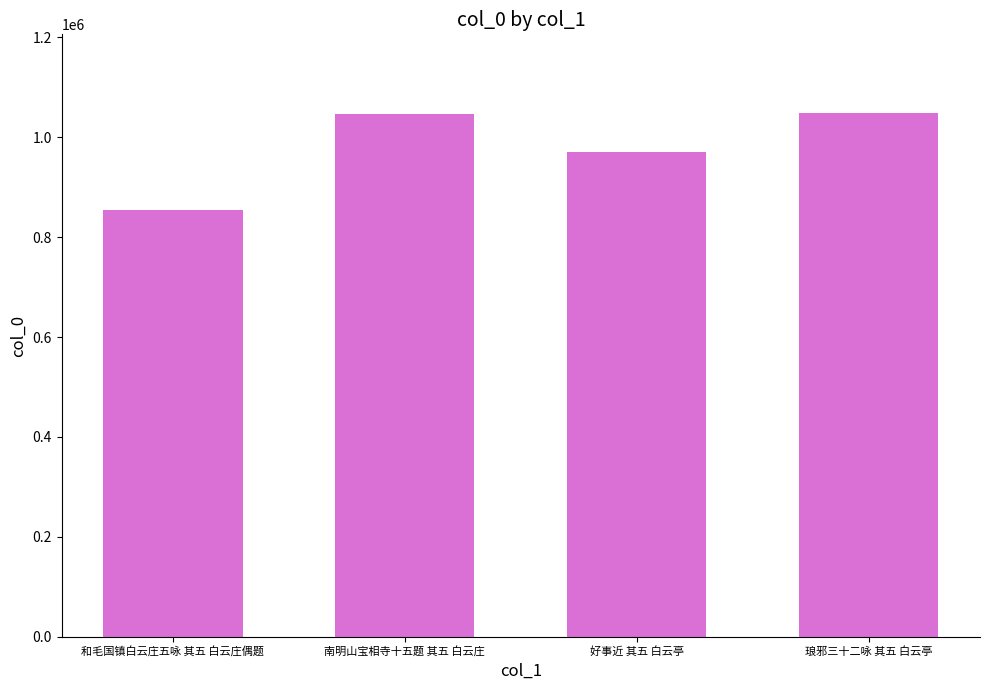

The chart shows a value of 1481689 at 琅邪三十二咏 其五 白云亭. True or false?

False